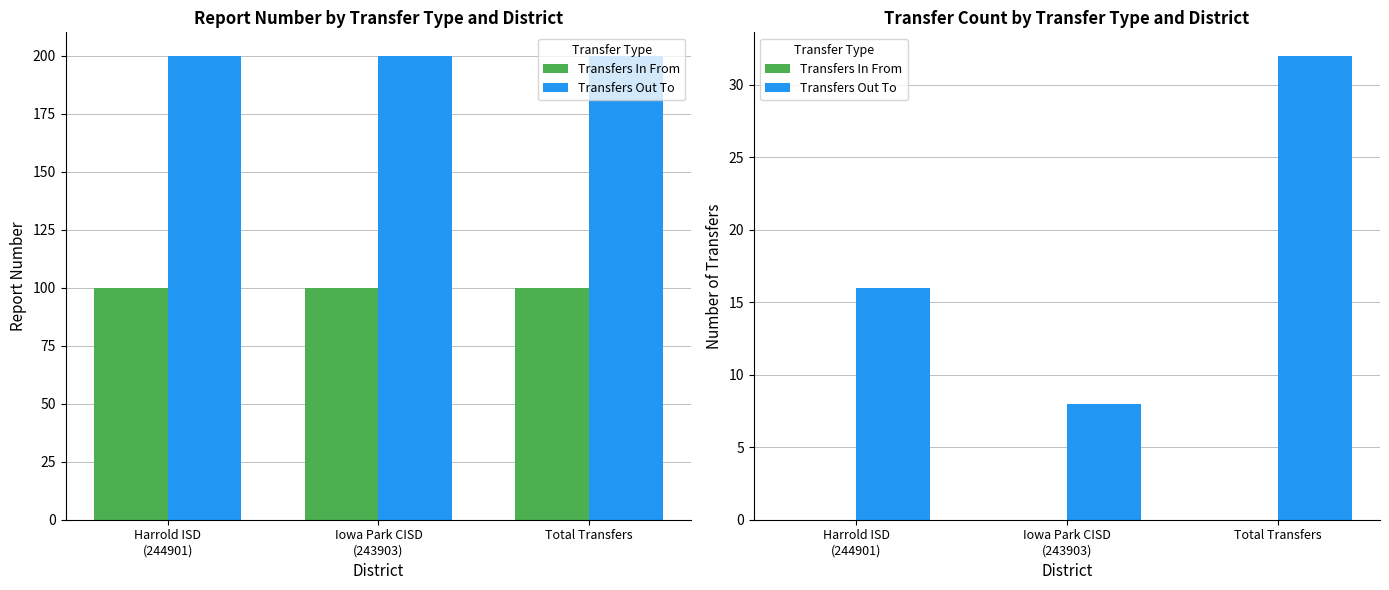

At how many categories does at least one series exceed 7?

3